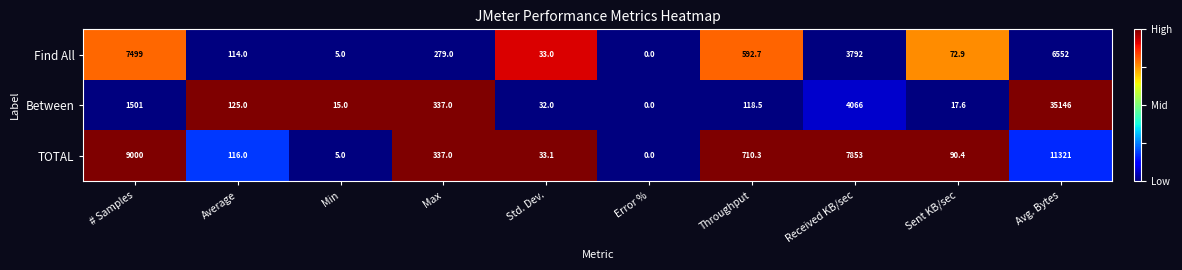

Reading left to right, what are all the values shown in this chart?

Find All: # Samples=7499.0	Average=114.0	Min=5.0	Max=279.0	Std. Dev.=33.0	Error %=0.0	Throughput=592.7	Received KB/sec=3792.0	Sent KB/sec=72.9	Avg. Bytes=6552.0
Between: # Samples=1501.0	Average=125.0	Min=15.0	Max=337.0	Std. Dev.=32.0	Error %=0.0	Throughput=118.5	Received KB/sec=4066.0	Sent KB/sec=17.6	Avg. Bytes=35146.0
TOTAL: # Samples=9000.0	Average=116.0	Min=5.0	Max=337.0	Std. Dev.=33.1	Error %=0.0	Throughput=710.3	Received KB/sec=7853.0	Sent KB/sec=90.4	Avg. Bytes=11321.0